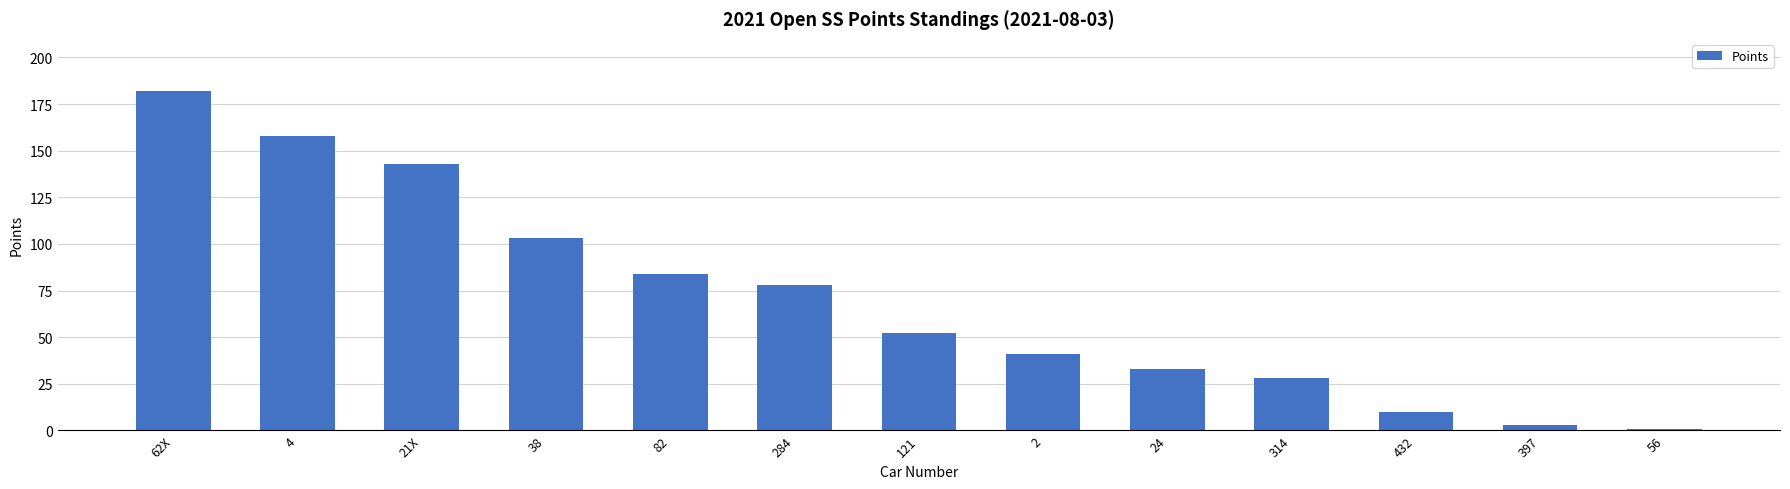

The value at 397 is 3. True or false?

True